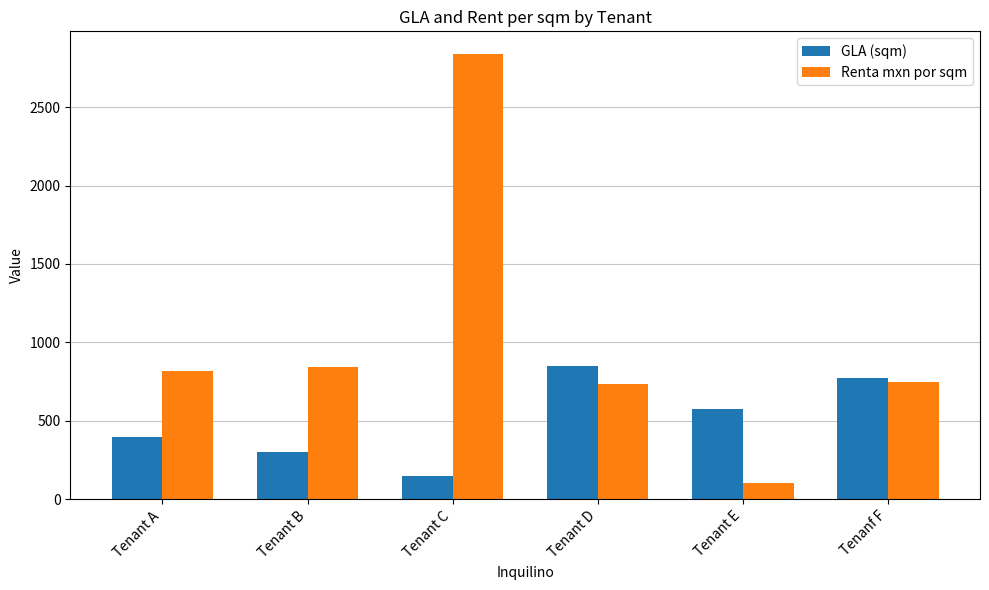

Which series has the largest range (max minus min)?

Renta mxn por sqm